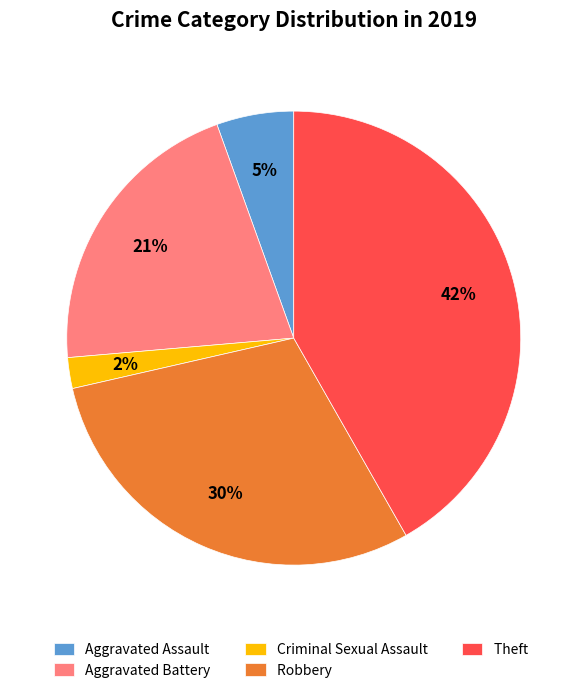

How many slices are in this pie chart?

5